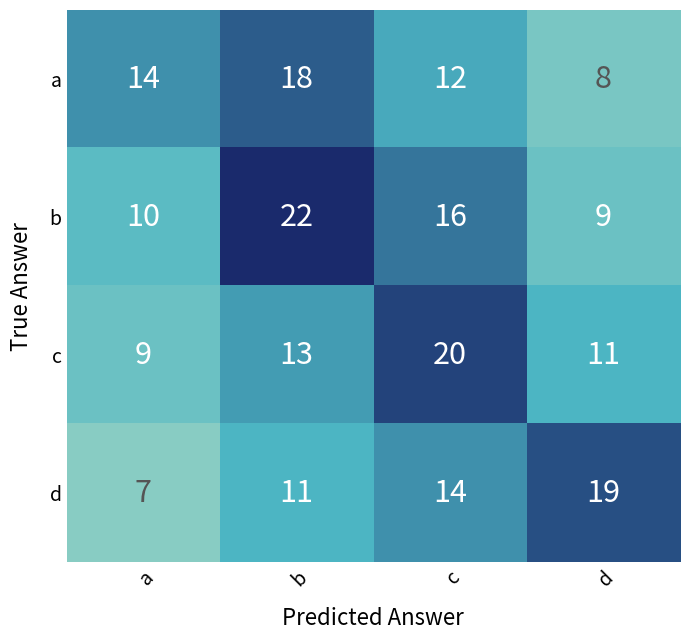

Reading left to right, list all the values displayed in this chart.

a: a=14	b=18	c=12	d=8
b: a=10	b=22	c=16	d=9
c: a=9	b=13	c=20	d=11
d: a=7	b=11	c=14	d=19